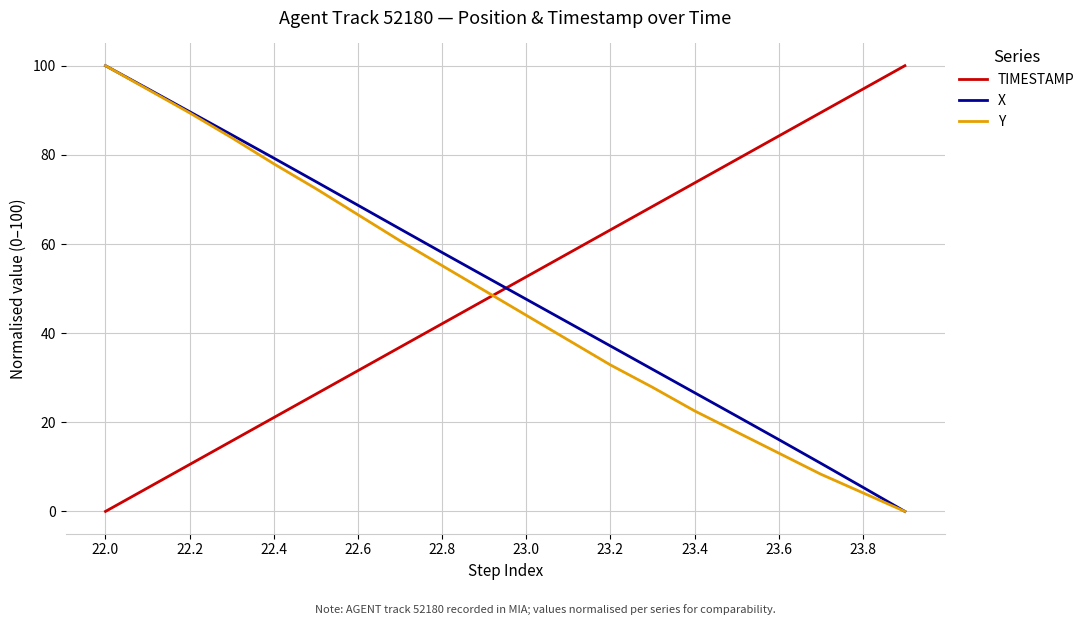

What is the maximum value for TIMESTAMP?

100.0